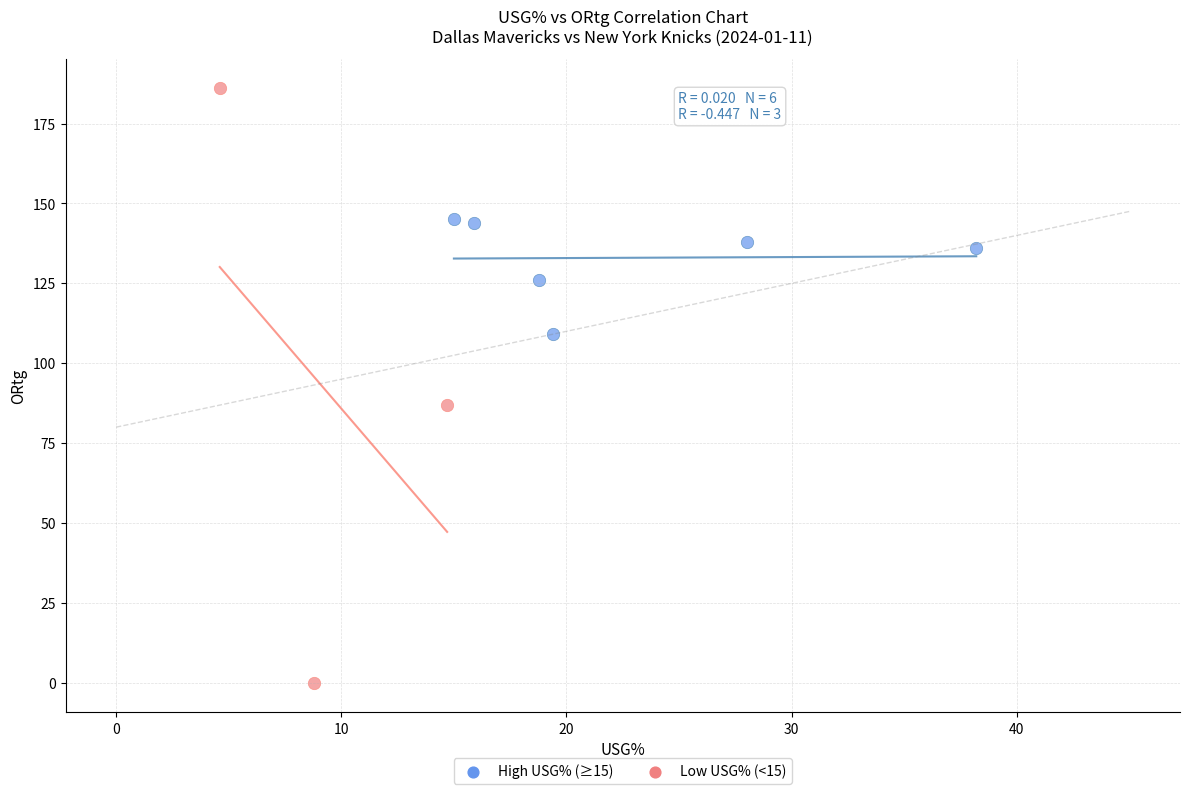

Which series contains the lowest Y value?

Low USG% (<15)